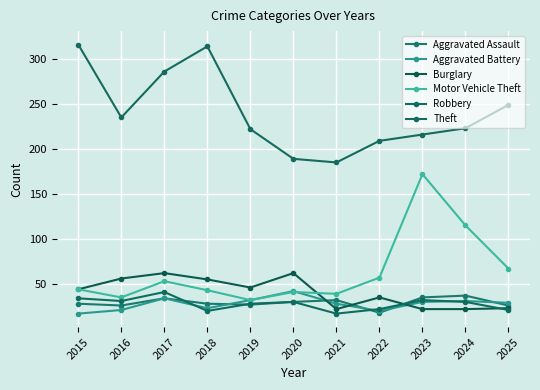

What is the maximum value shown in the chart?

316